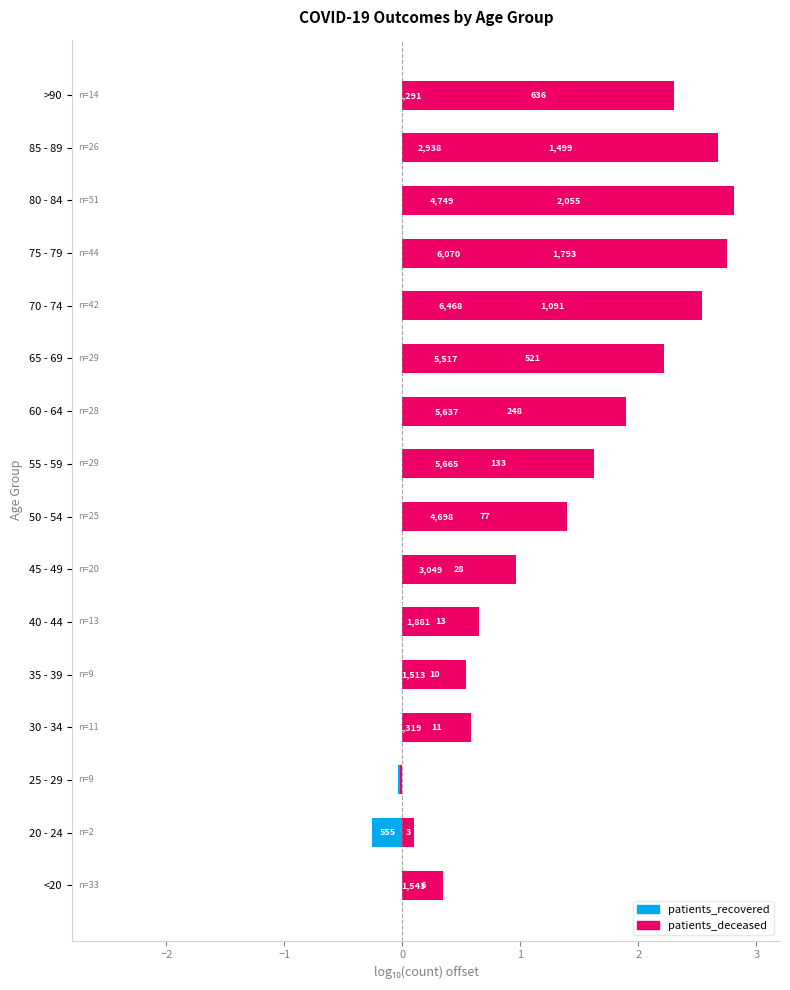

Are the bars horizontal?

Yes